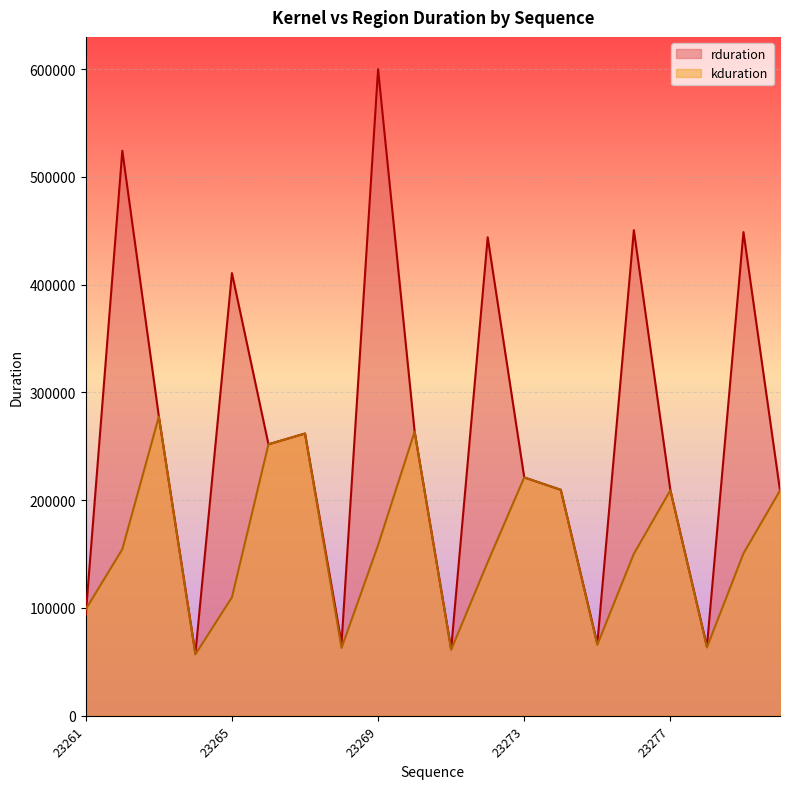

How many interior local valleys does the rduration series have?

6